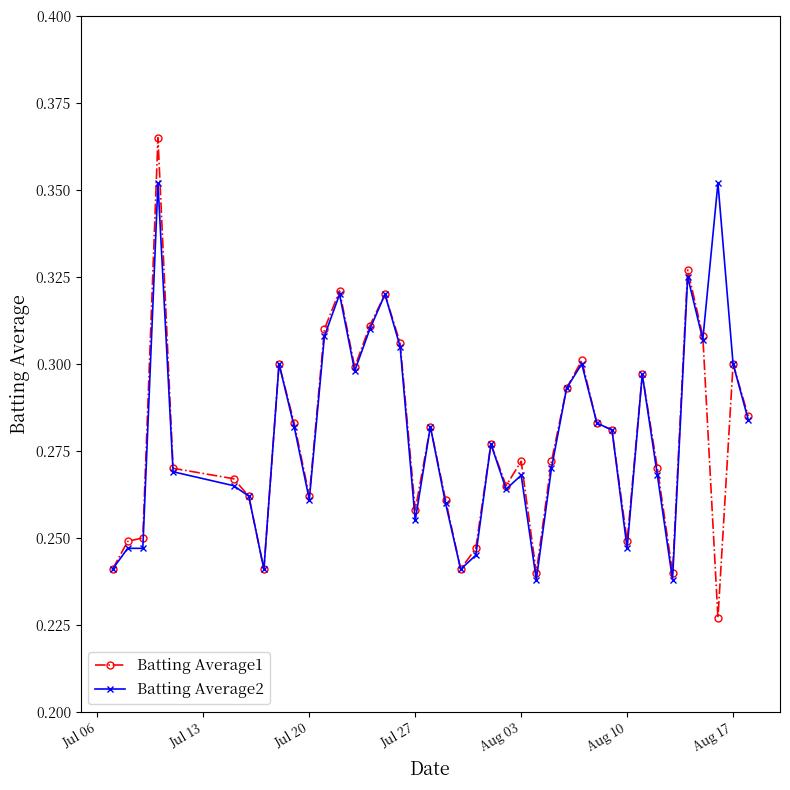

How many Batting Average2 values are between 0 and 1?

40